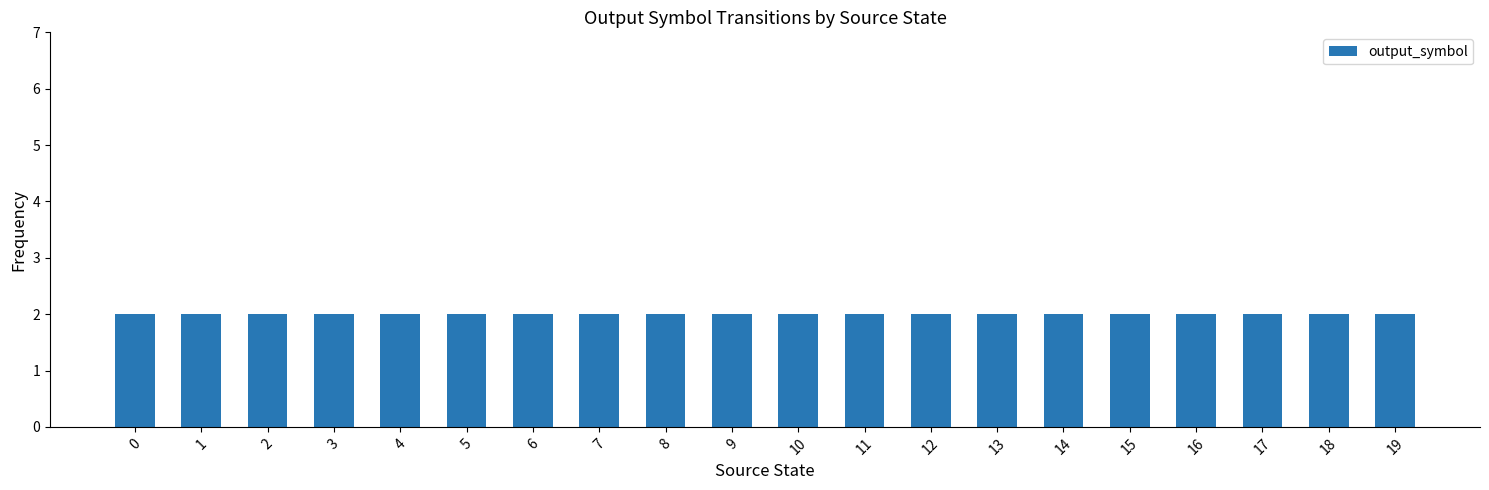

Does the chart contain any negative values?

No